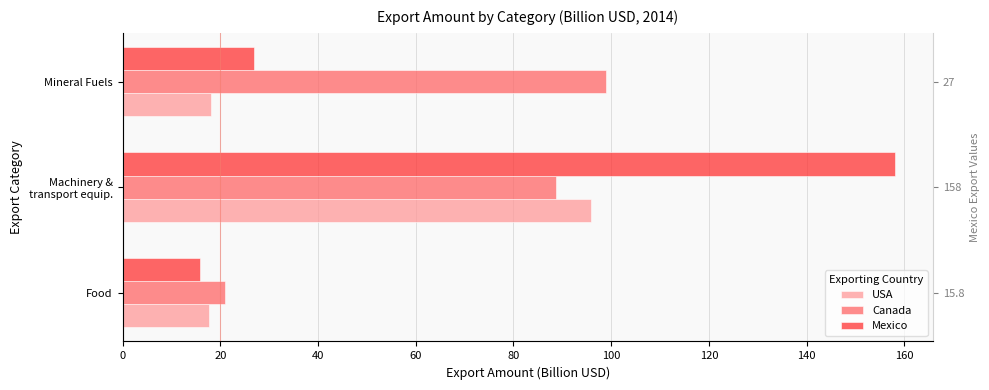

Read the Mexico value at Mineral Fuels.

27.0